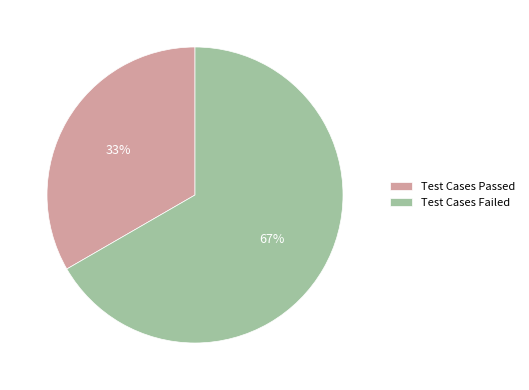

To the nearest percent, what is the combined percentage of Test Cases Passed and Test Cases Failed?

100%